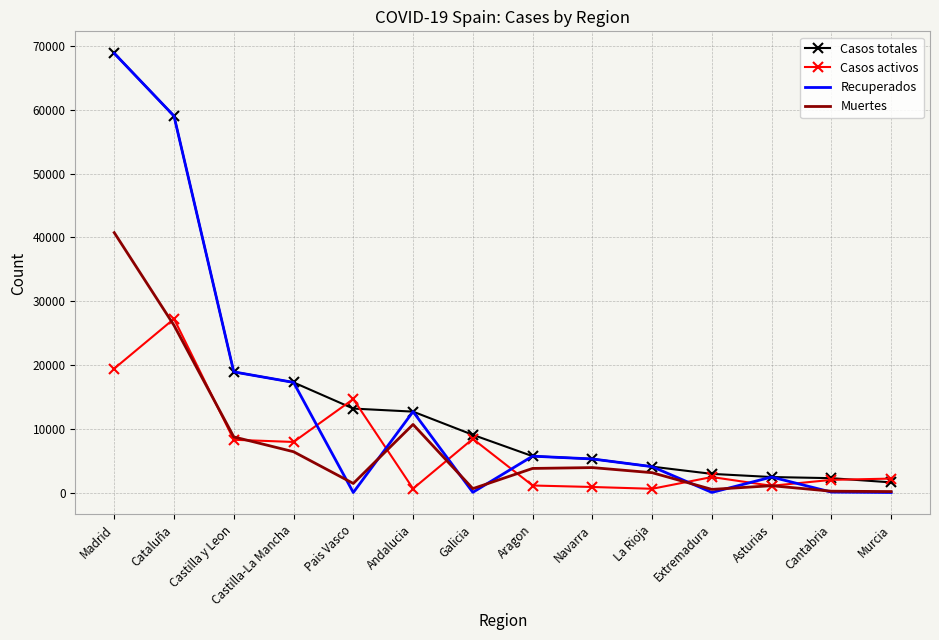

True or false: Muertes and Casos totales intersect in this chart.

False